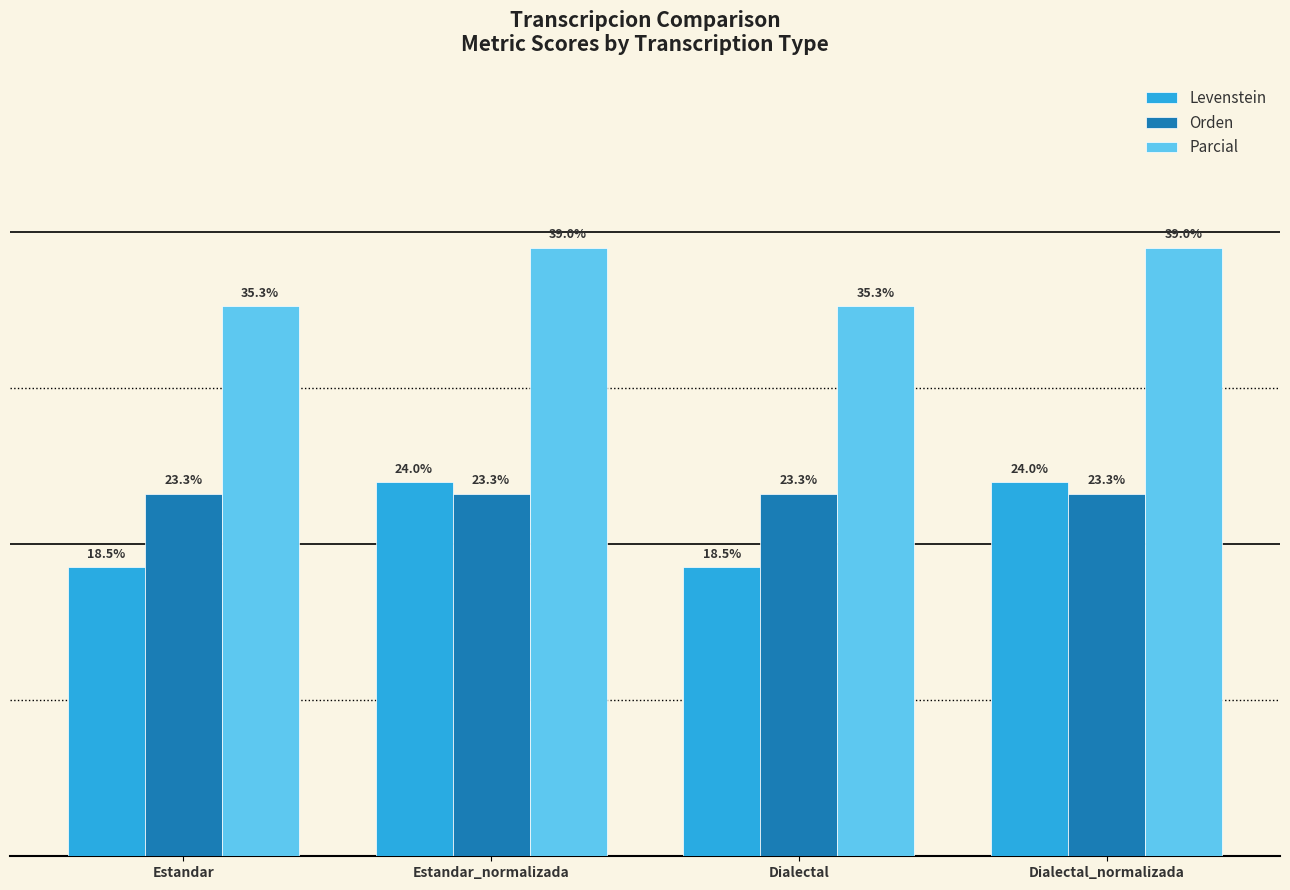

What is the total value across all series at Estandar?

77.1